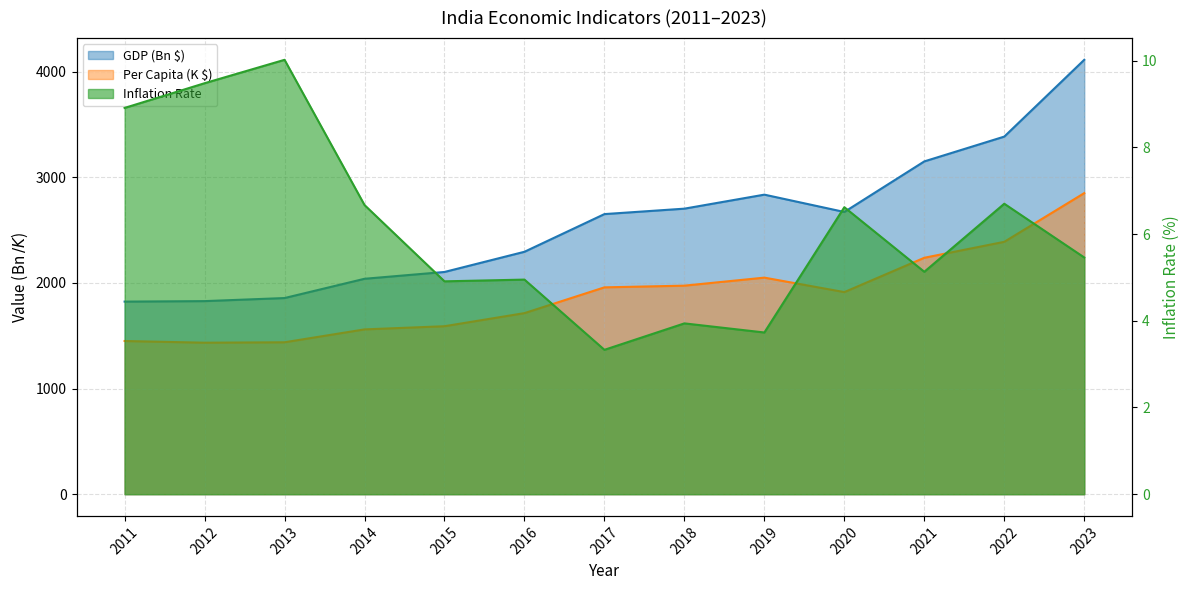

True or false: GDP (Bn $) and Per Capita (K $) intersect in this chart.

False